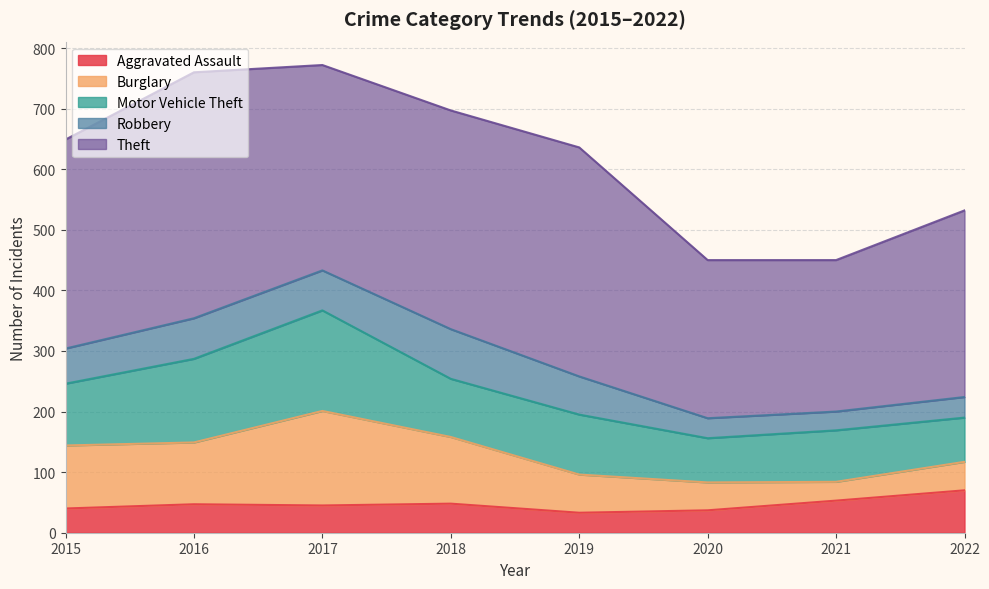

Read the Theft value at 2018, to the nearest 5.

360